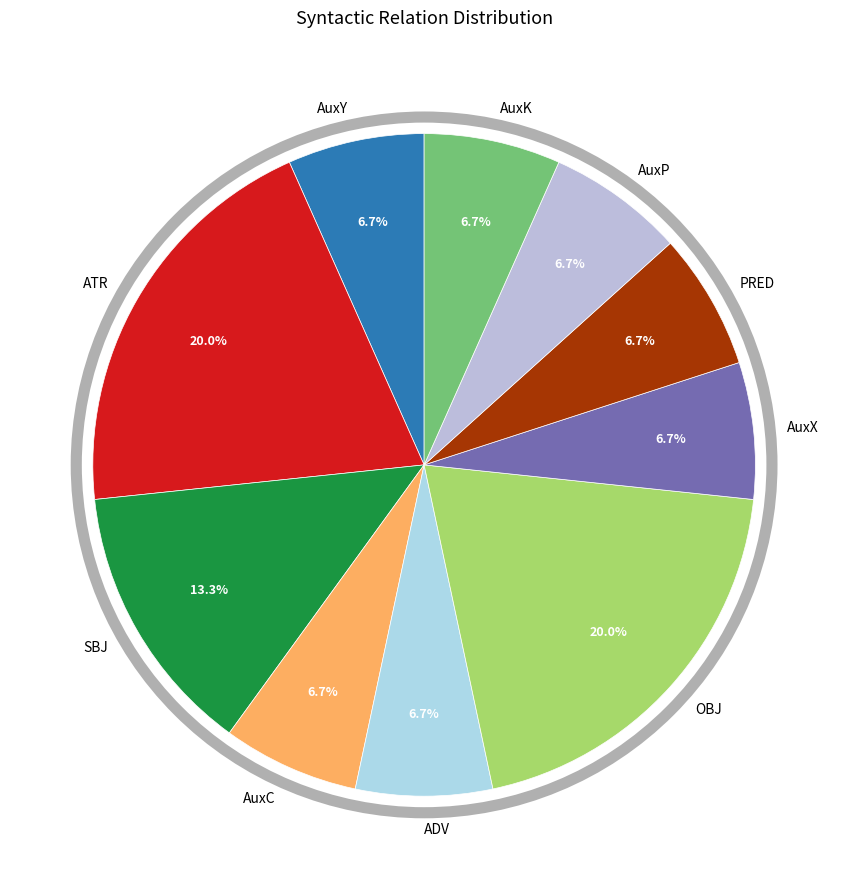

Does ADV represent more than half of the total?

No